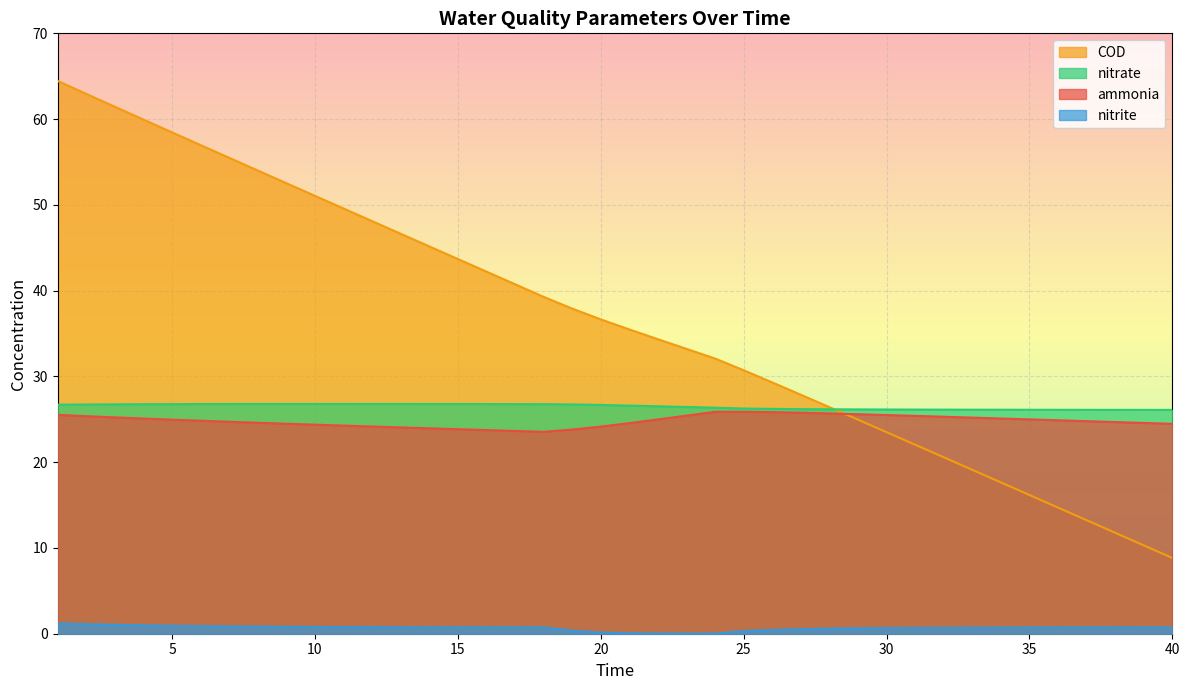

At which category is the sum across all series the highest?

1